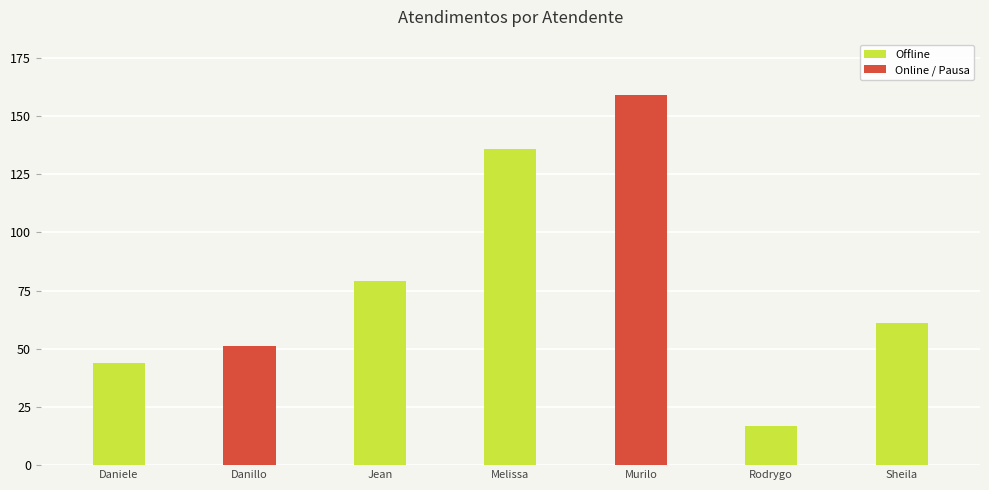

What is the label of the 6th bar from the left?

Rodrygo